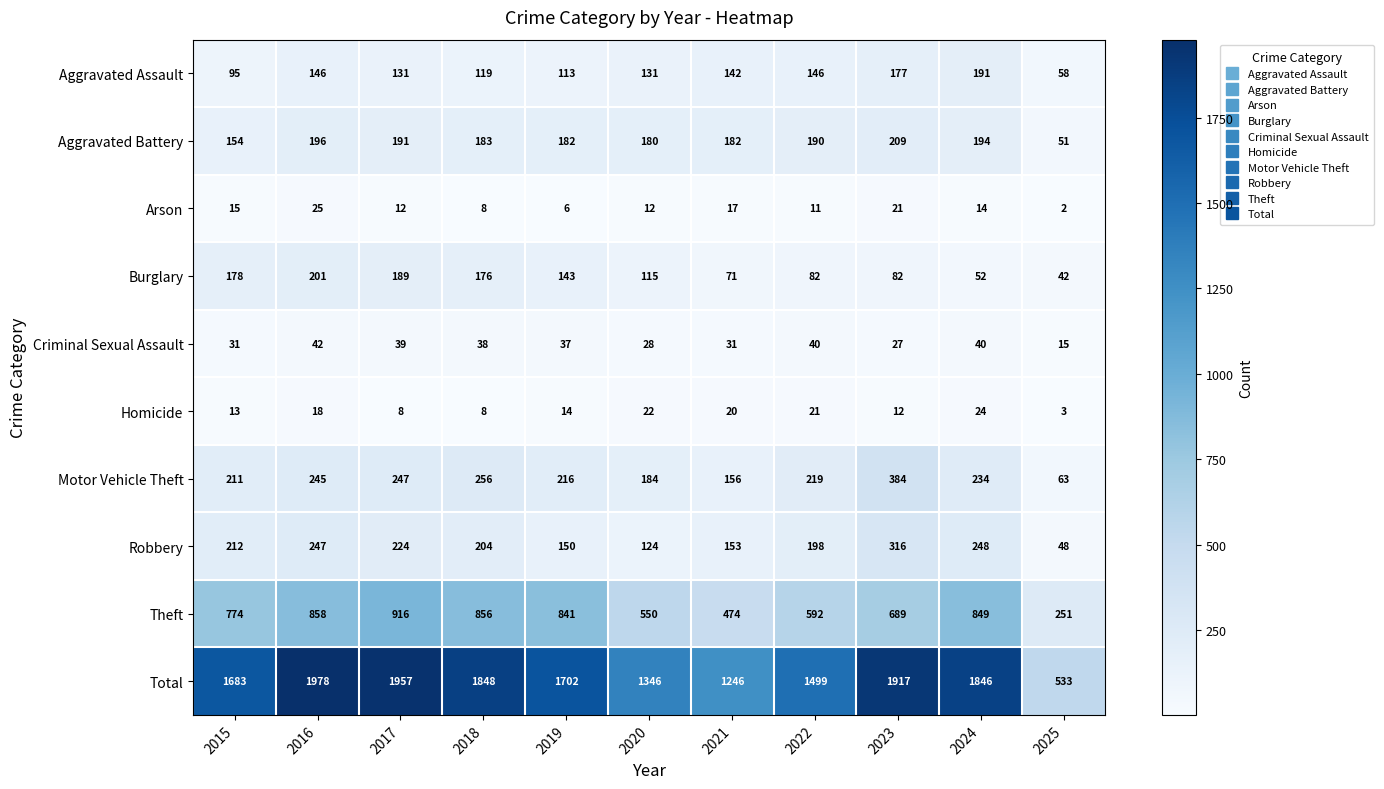

At which label does Motor Vehicle Theft reach its minimum?

2025